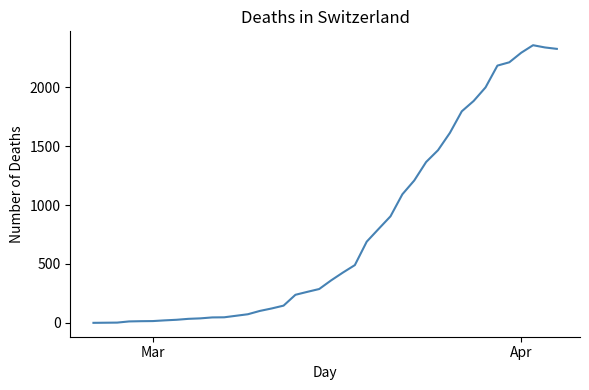

What is the difference between the maximum and minimum values?

2356